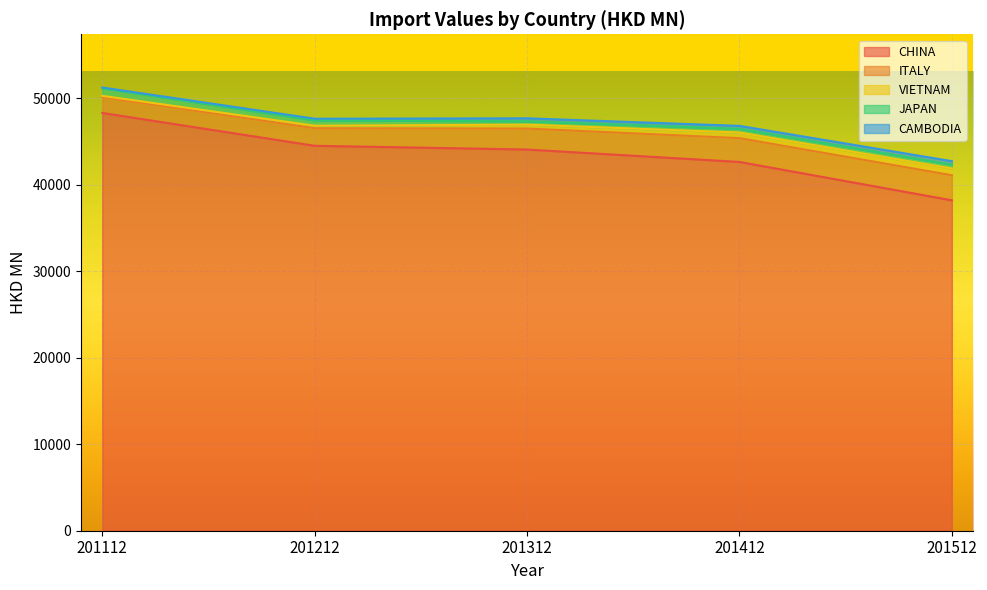

What are all the series names shown in the legend?

CHINA, ITALY, VIETNAM, JAPAN, CAMBODIA